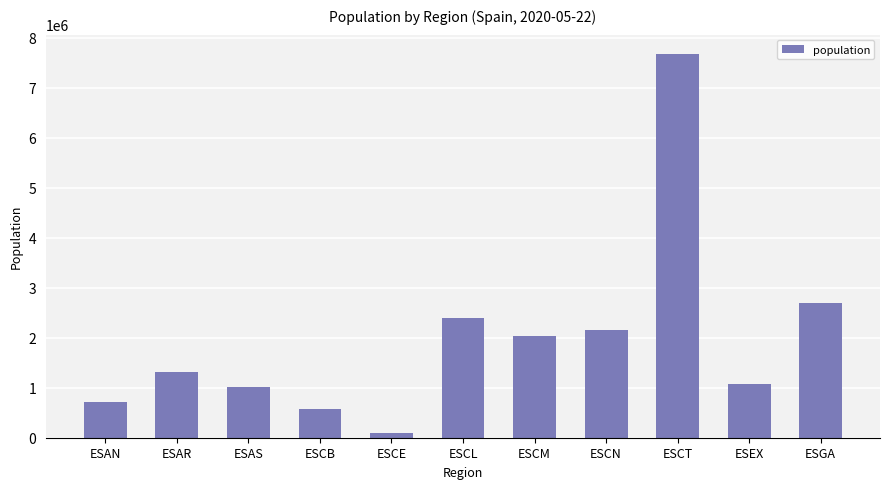

Between ESCM and ESAN, which is larger?

ESCM